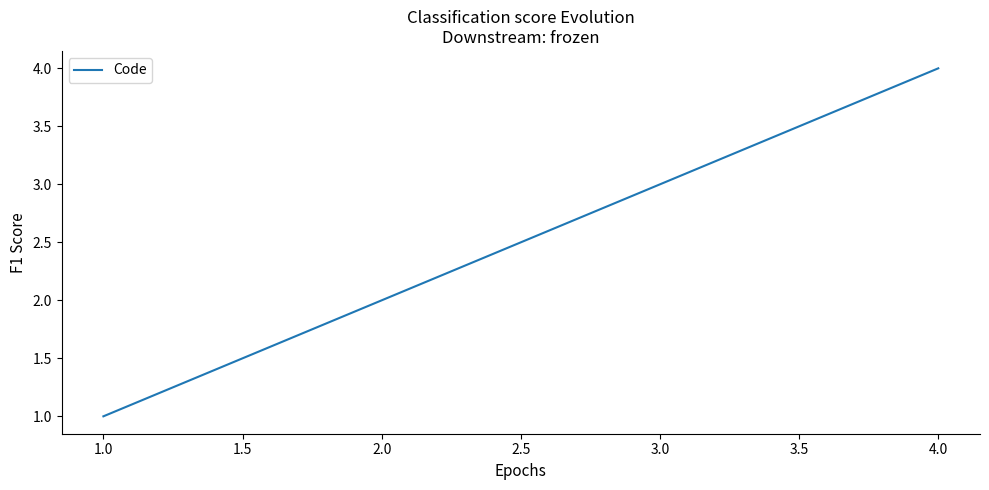

What is the change in value from 2.0 to 3.0?

+1